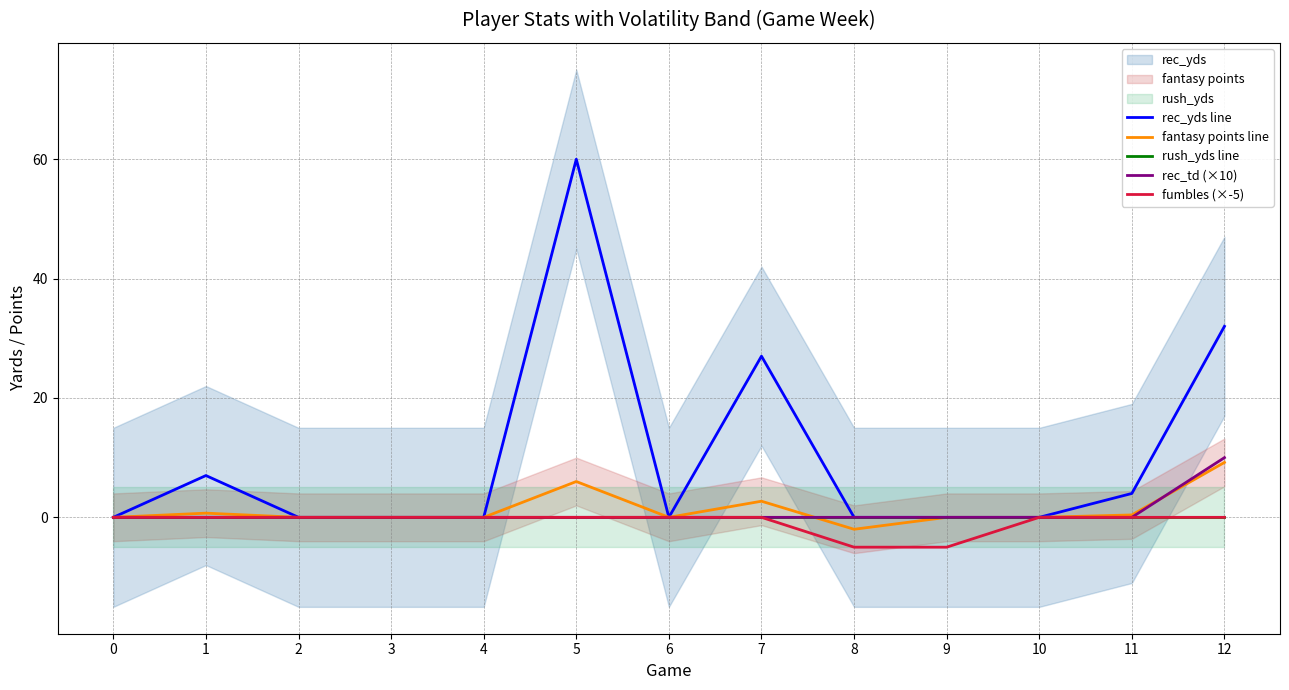

What is the average value of the fantasy points line series?

1.3